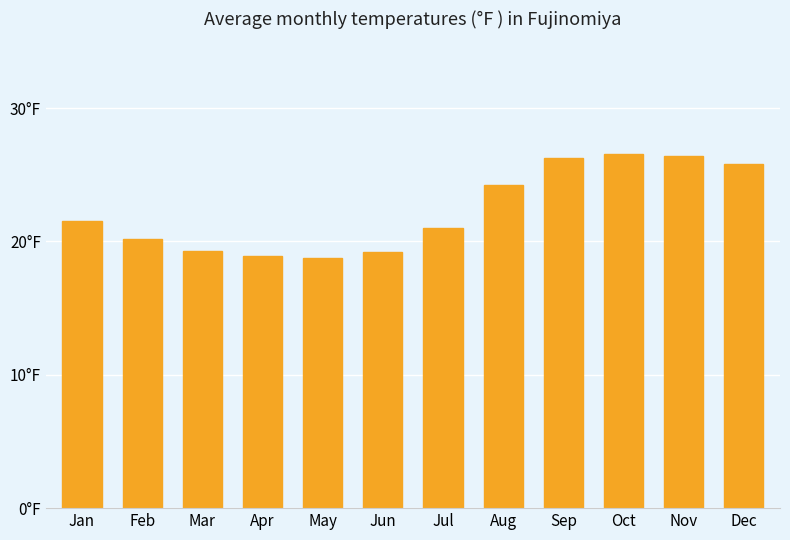

How many data points are above 21?

7